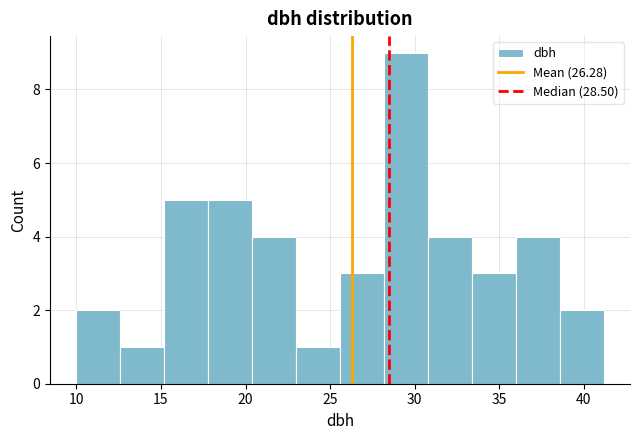

Over which range of the x-axis is the bar tallest?

28.0 to 31.0